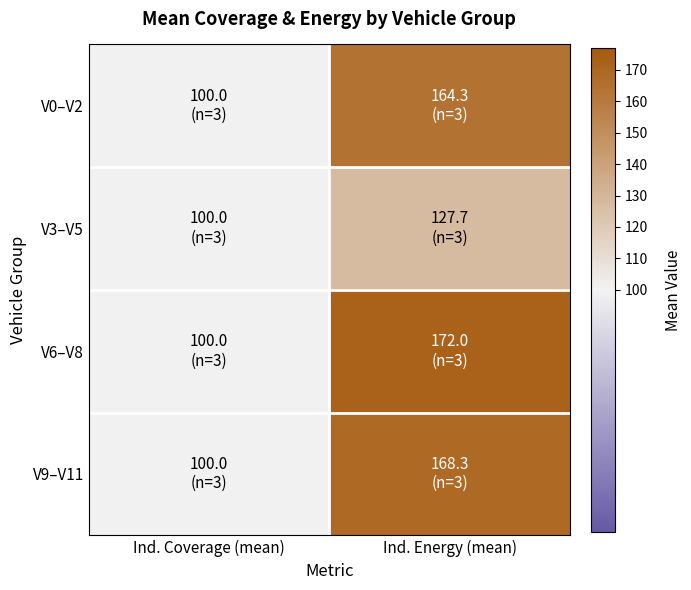

Reading right to left, extract all data points from this chart.

V0–V2: Ind. Energy (mean)=164.3	Ind. Coverage (mean)=100.0
V3–V5: Ind. Energy (mean)=127.7	Ind. Coverage (mean)=100.0
V6–V8: Ind. Energy (mean)=172.0	Ind. Coverage (mean)=100.0
V9–V11: Ind. Energy (mean)=168.3	Ind. Coverage (mean)=100.0